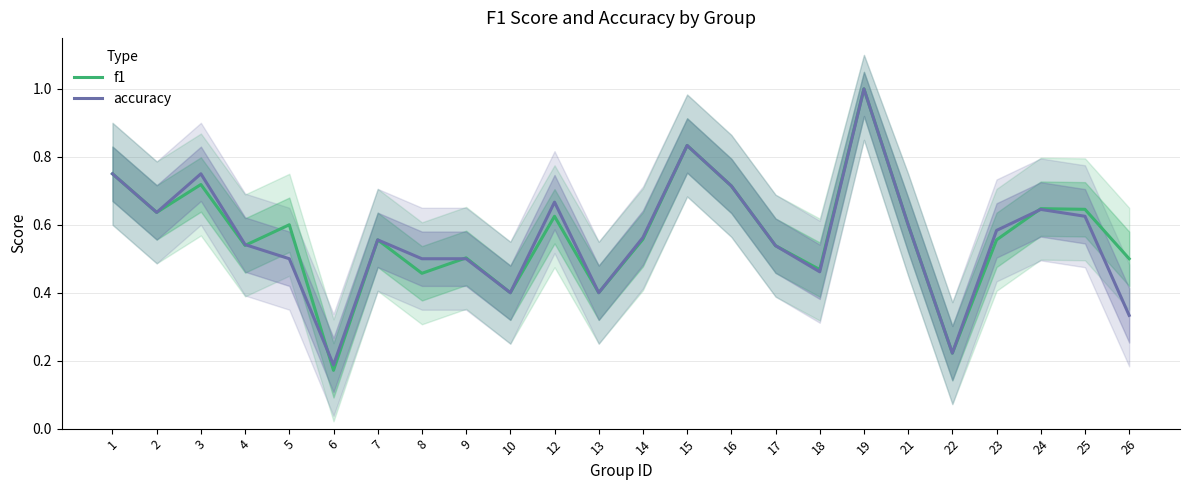

Where is the first local minimum for f1?

2